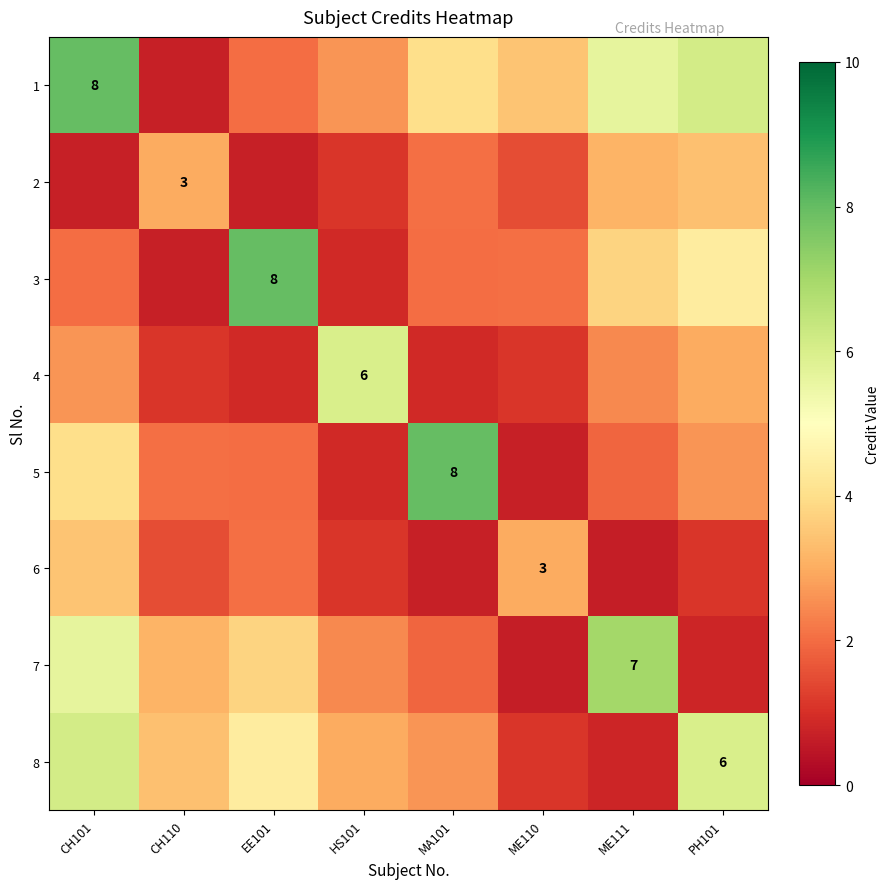

What is the sum of all 8 values?

27.4